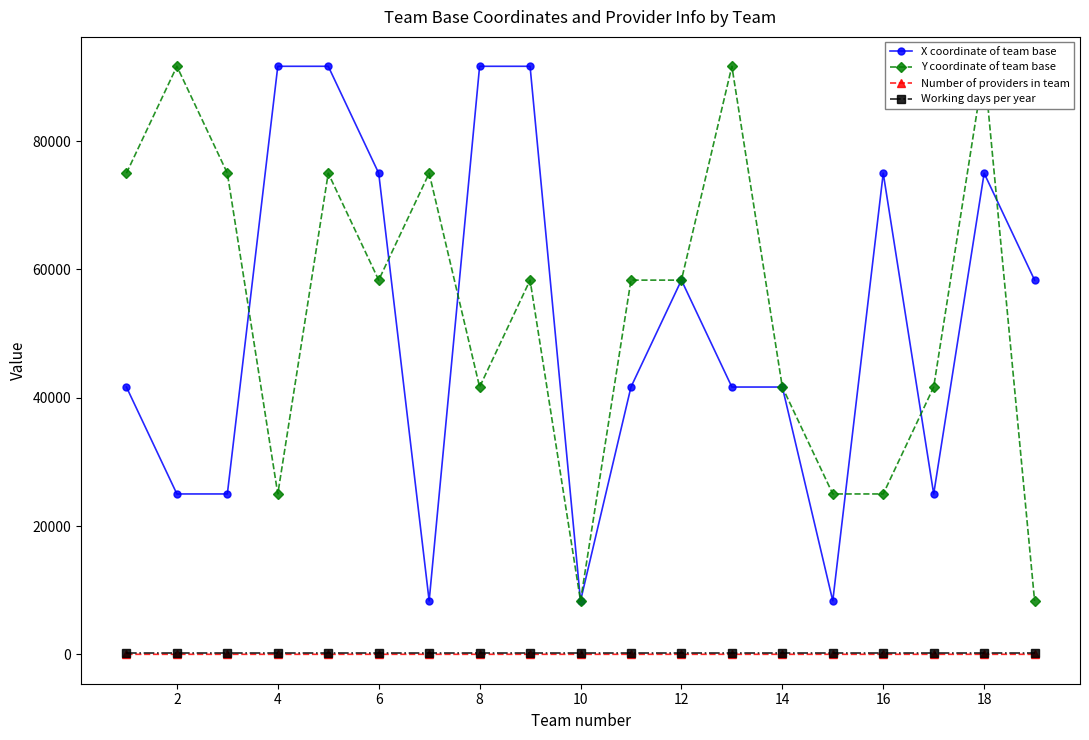

What is the highest value of the Number of providers in team series?

3.0